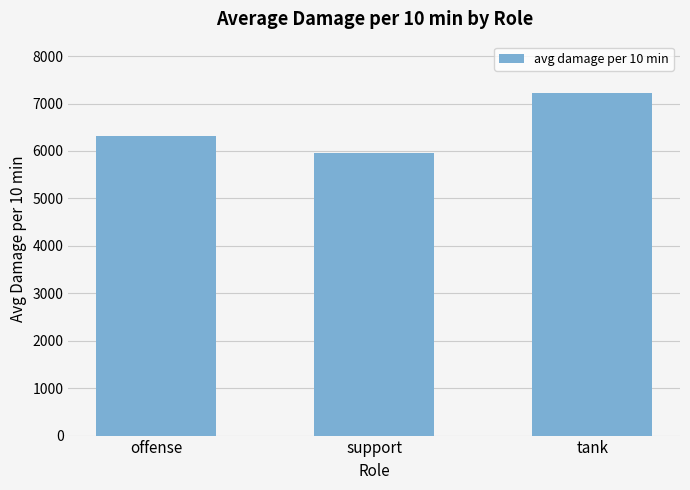

Reading left to right, list all the values displayed in this chart.

6324.1	5956.4	7220.6